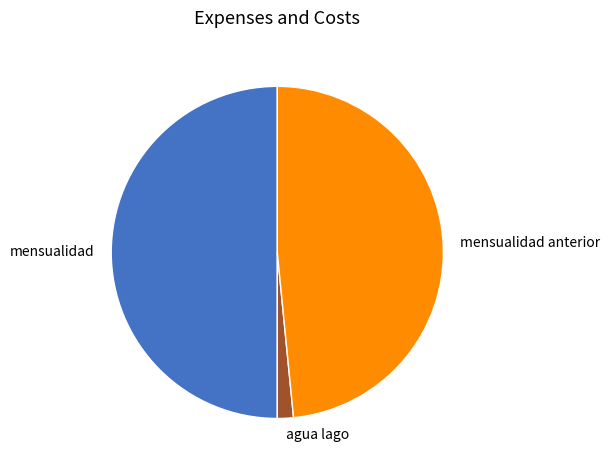

Rank the categories by value from highest to lowest.

mensualidad, mensualidad anterior, agua lago